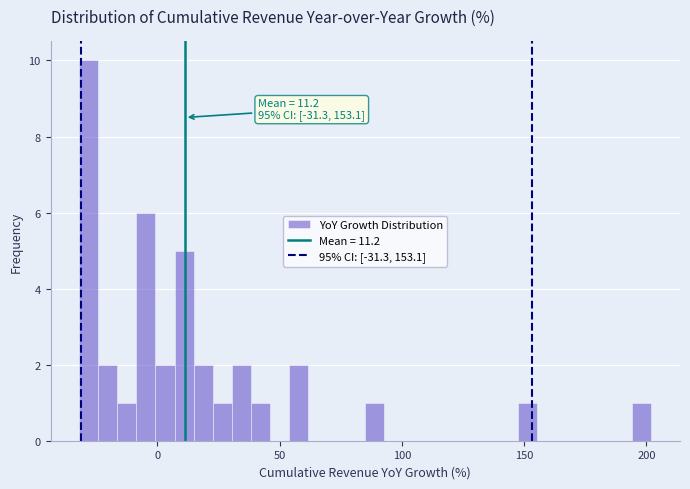

Around what value on the x-axis is the tallest bar? Give the approximate position of its centre, as read against the axis.

-30